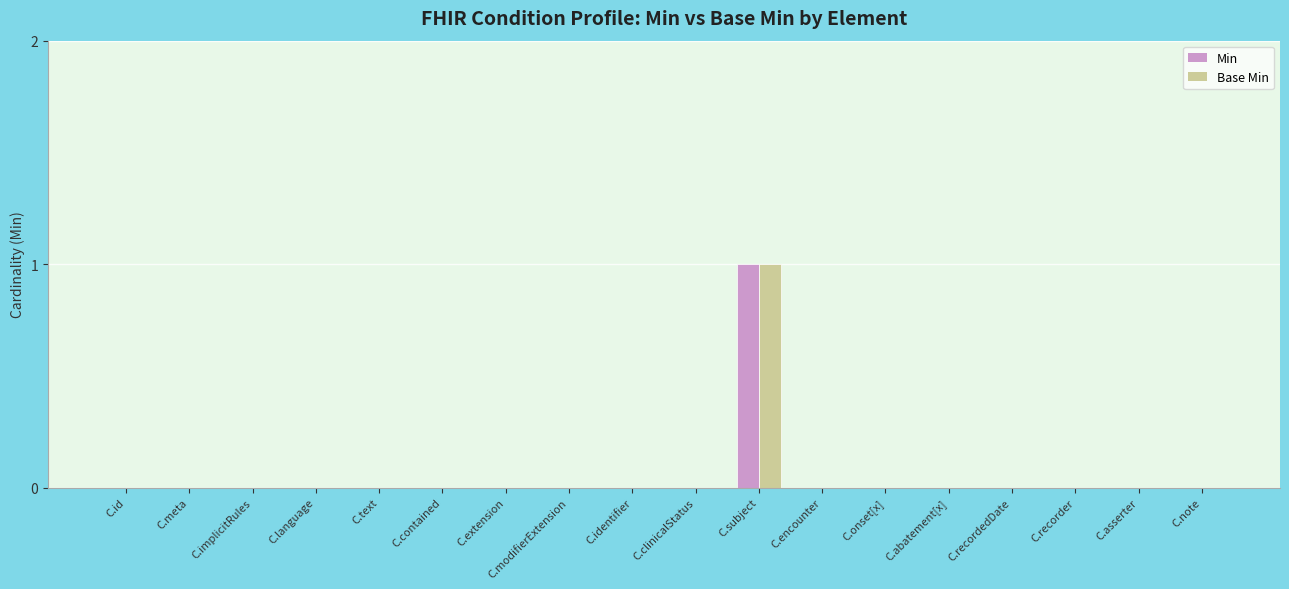

Which category has the highest value across all series?

C.subject